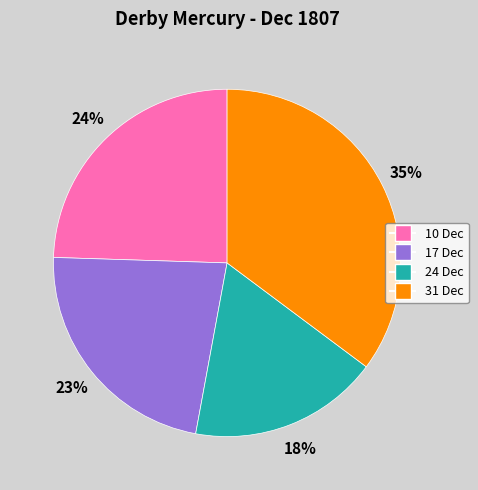

Does any single category account for the majority?

No